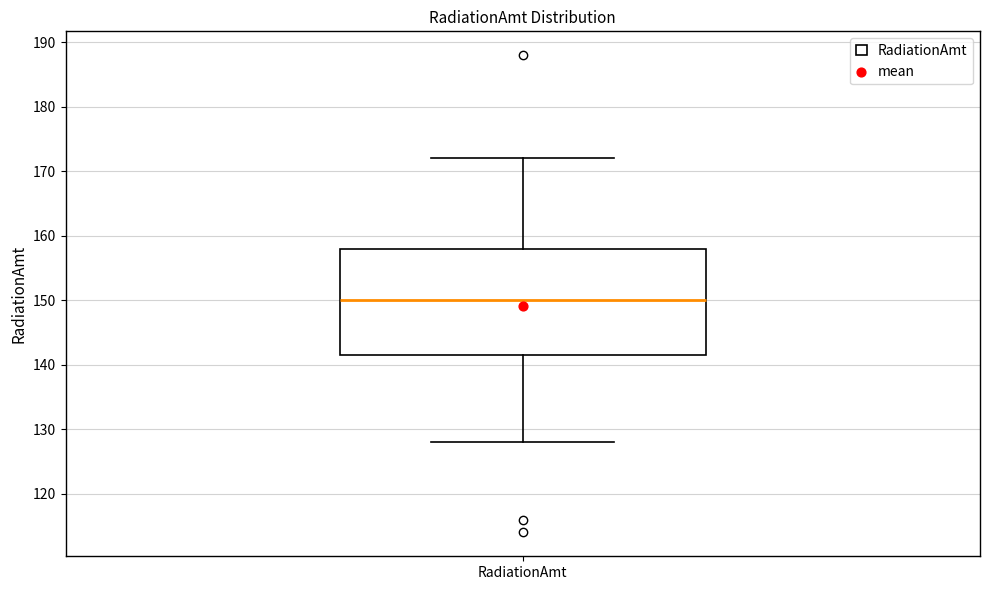

Read this box plot against the y-axis: the position of the median line, the range covered by the box, and the ends of both whiskers. The values are not printed on the chart, so give them approximately, as read against the axis.

median 150, box 142 to 158, whiskers 128 to 172